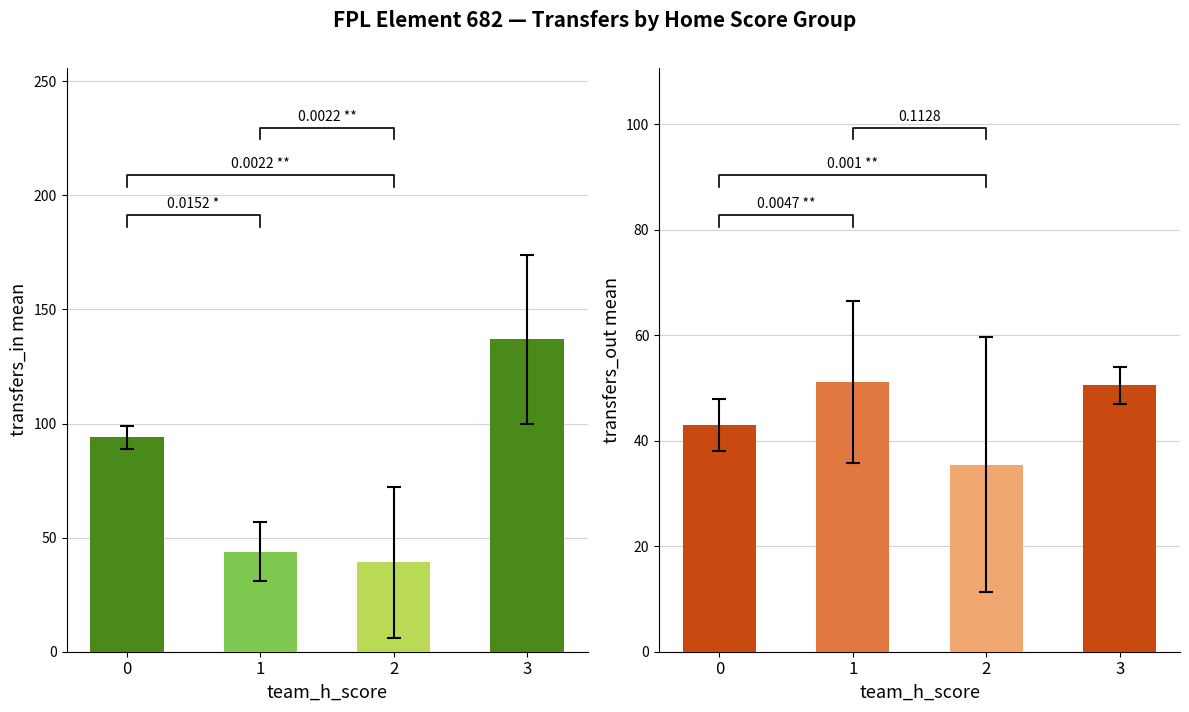

List the labels in order of transfers_out value, largest first.

1, 3, 0, 2